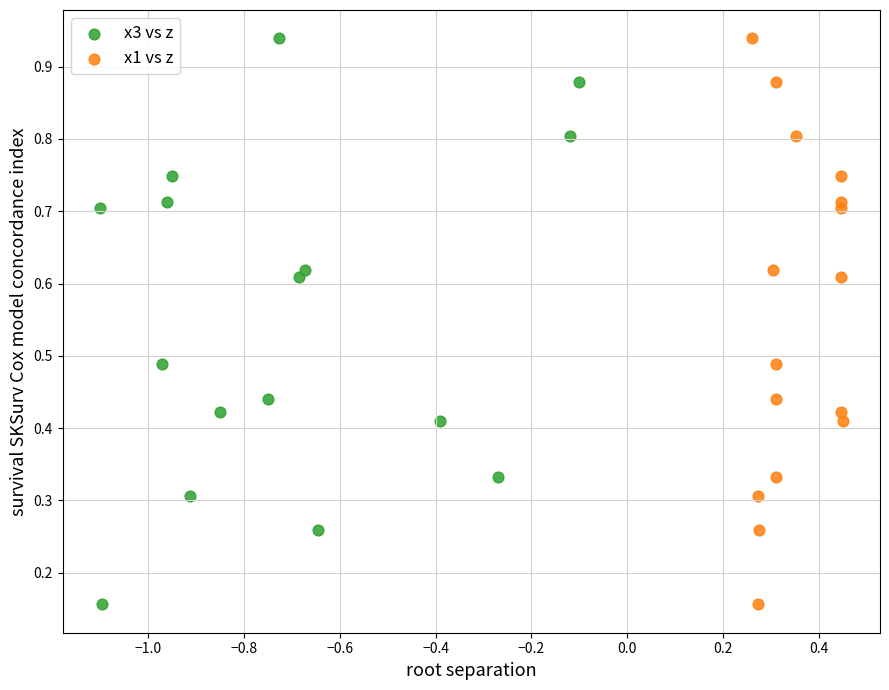

What are all the series names shown in the legend?

x3 vs z, x1 vs z